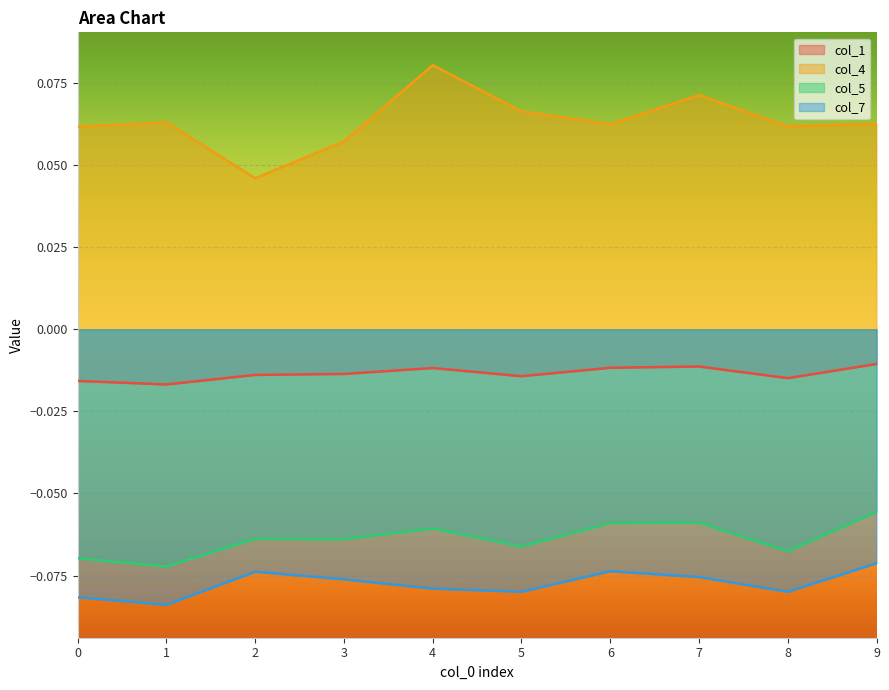

Rank the categories by col_4 value from lowest to highest.

2, 3, 0, 8, 6, 9, 1, 5, 7, 4